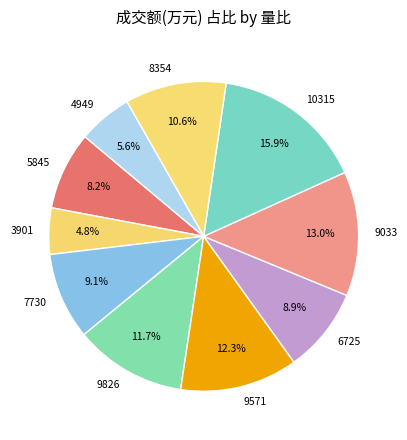

Does 9571 represent more than half of the total?

No